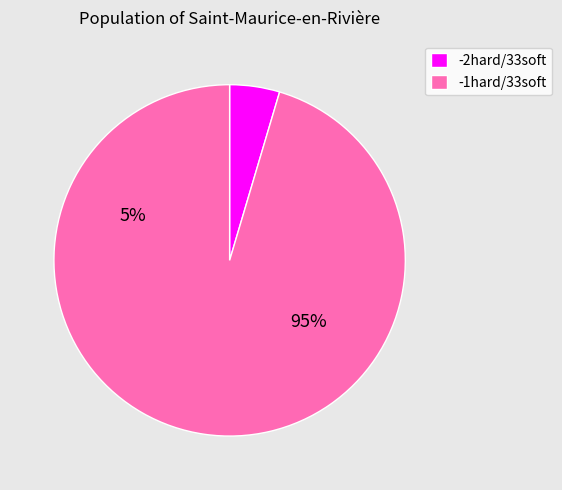

What percentage is the -2hard/33soft slice, to the nearest percent?

5%